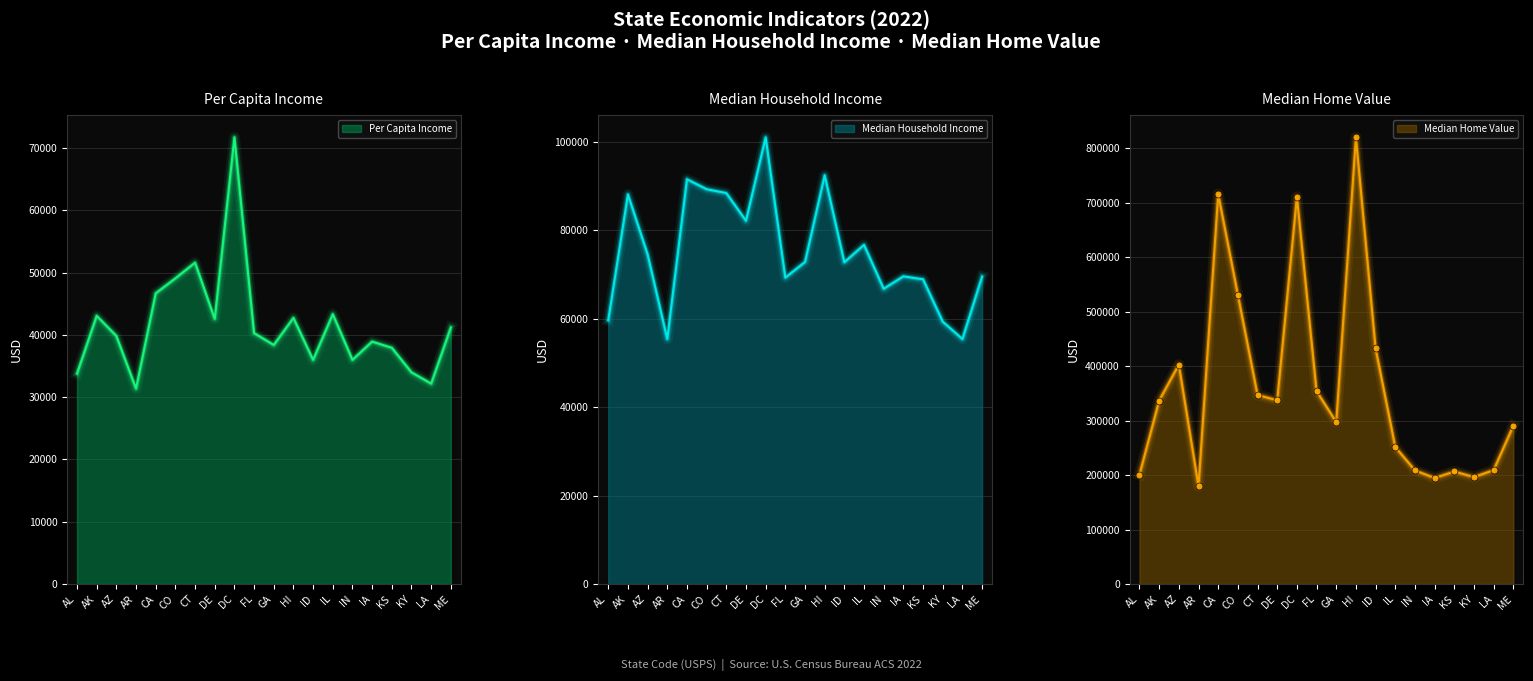

True or false: Median Household Income and Per Capita Income cross at least once.

False